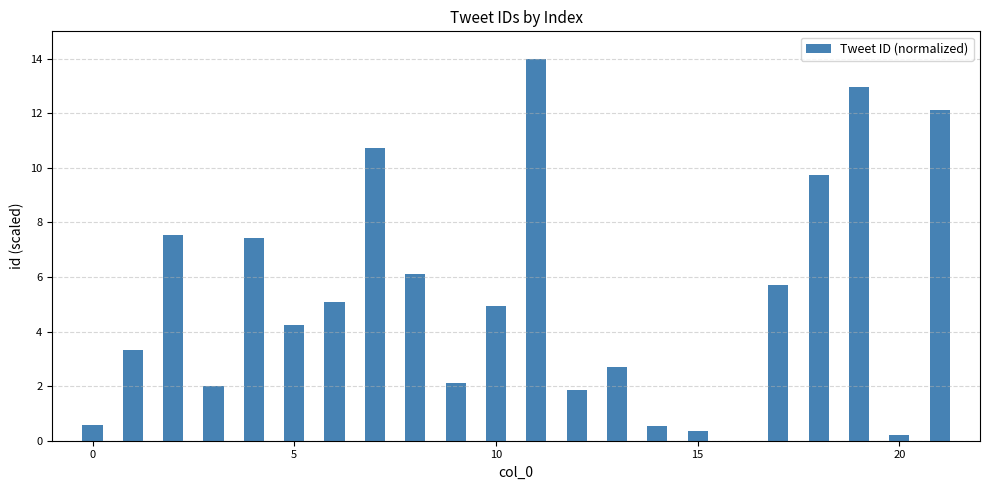

What is the sum of all values?

114.3